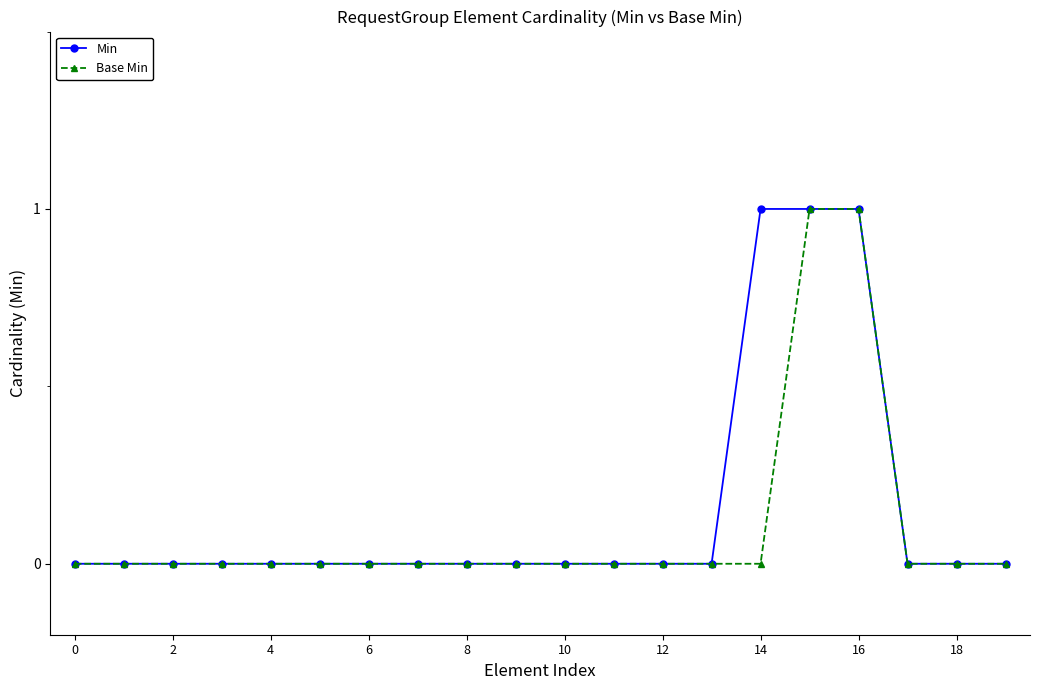

What is the value of the Min point at the 17th from the left?

1